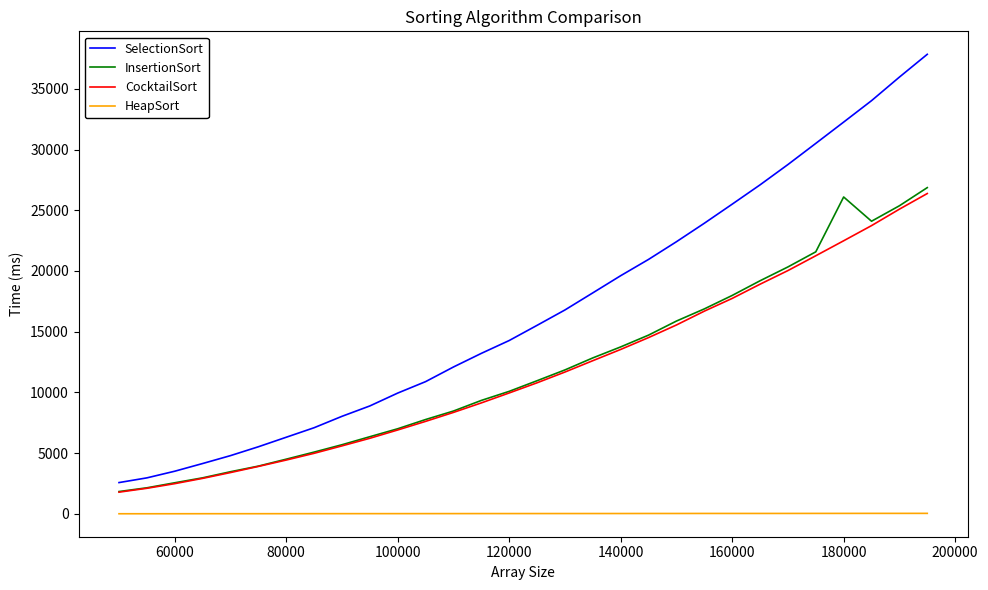

What is the lowest value of the SelectionSort series?

2577